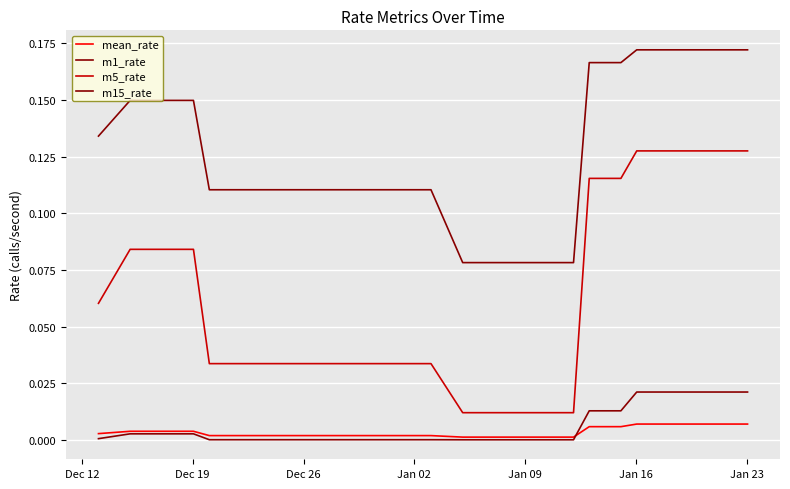

How many lines are shown in the chart?

4